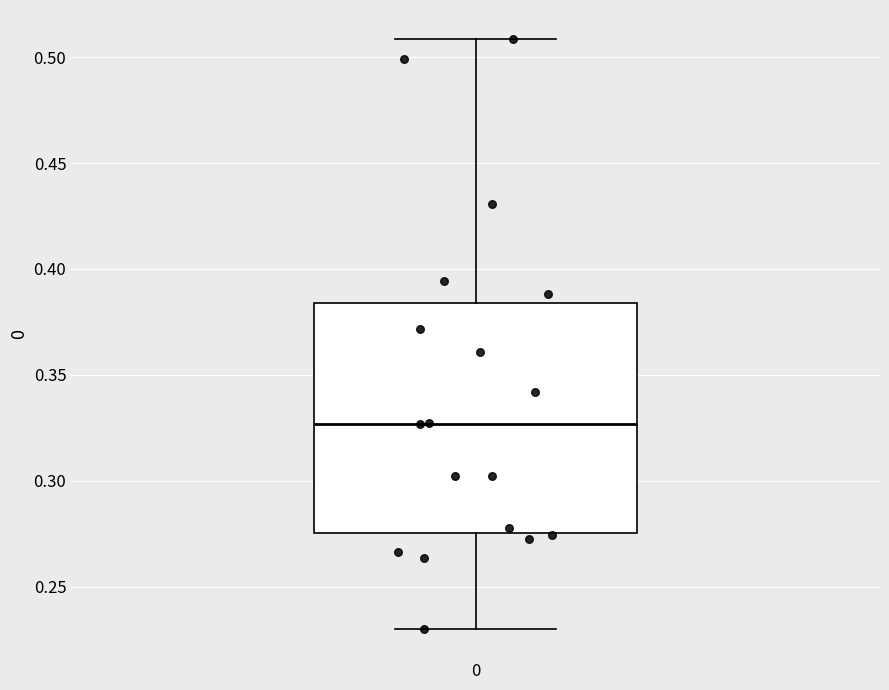

Transcribe this box plot: give where the median line is, the range the box spans, and where the two whiskers end, as read against the y-axis. The values are not printed on the chart, so give them approximately, as read against the axis.

median 0.325, box 0.275 to 0.385, whiskers 0.230 to 0.510